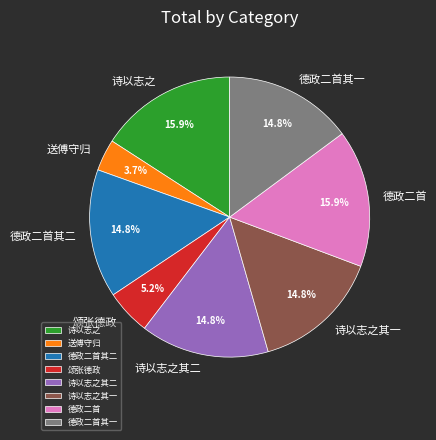

How many segments does this pie chart have?

8